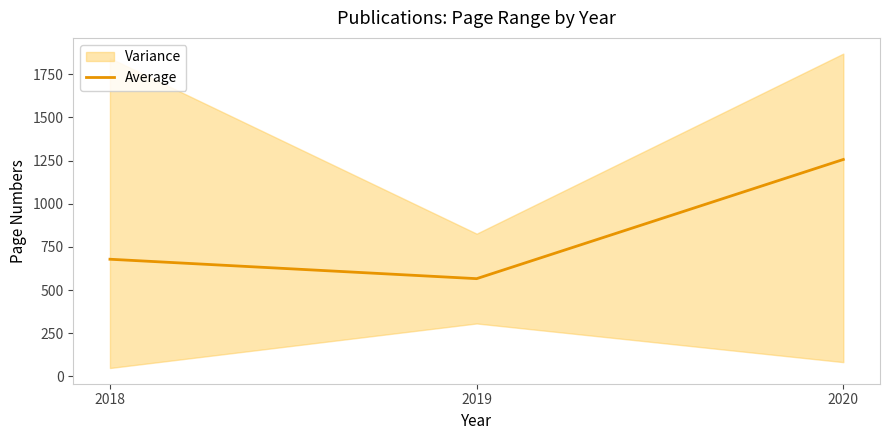

The chart shows a value of 279.2 at 2018. True or false?

False